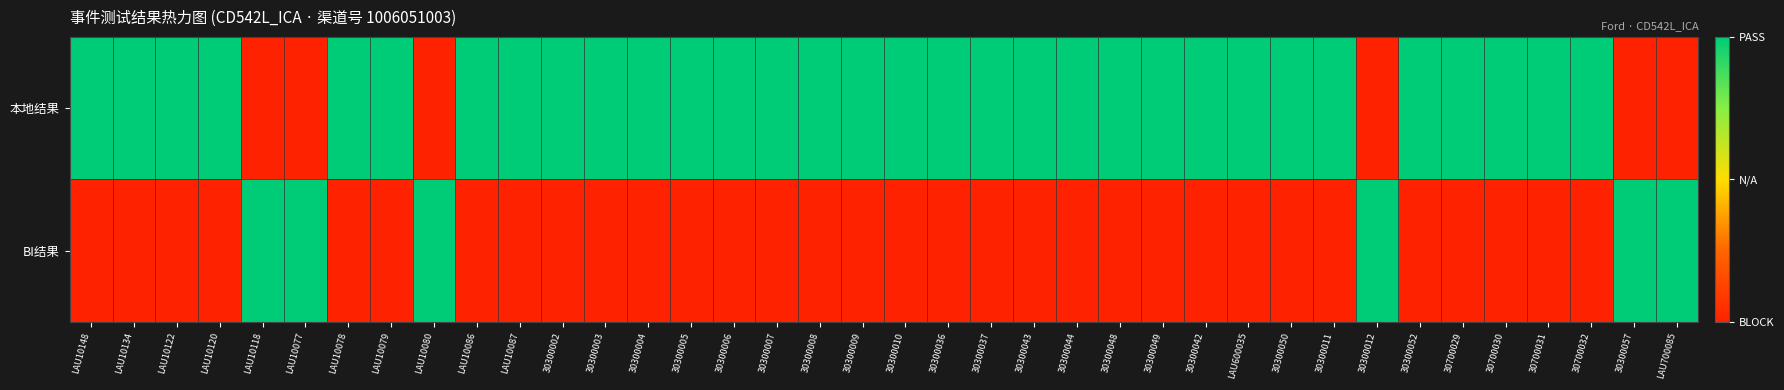

Which series has the largest total across all categories?

本地结果